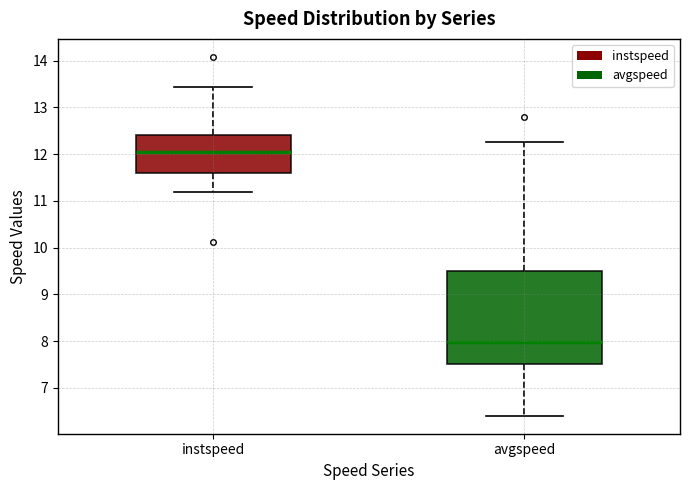

Reading left to right, read every box against the y-axis: the position of its median line, the range the box covers, and the ends of its whiskers. The values are not printed on the chart, so give them approximately, as read against the axis.

instspeed: median 12.0, box 11.6 to 12.4, whiskers 11.2 to 13.4
avgspeed: median 8.0, box 7.5 to 9.5, whiskers 6.4 to 12.3